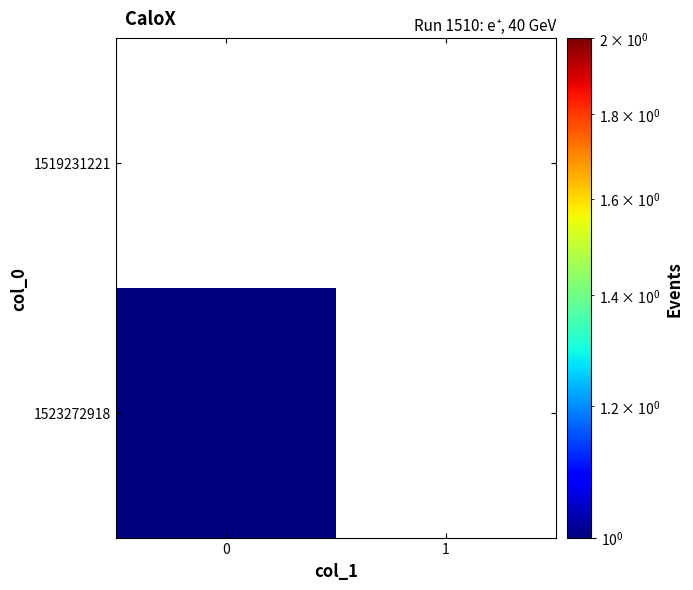

How many values in row_1 are above zero?

1